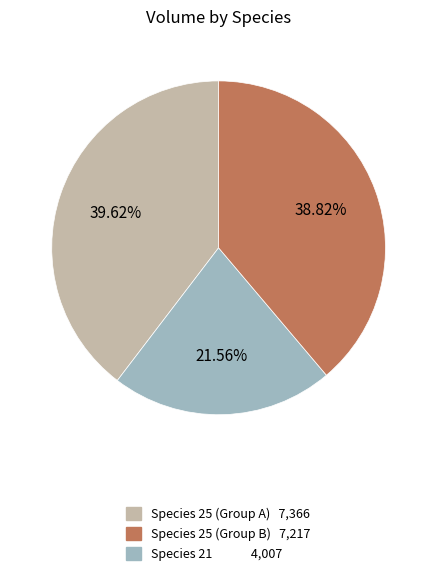

Is there any slice that represents more than half of the pie?

No